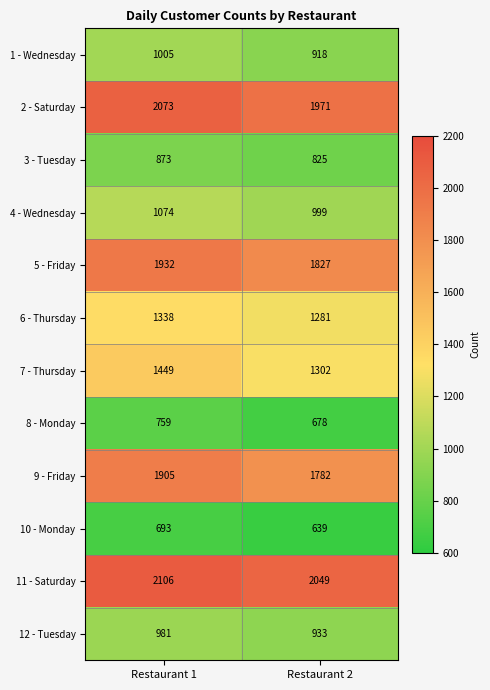

Reading left to right, what are all the values shown in this chart?

1 - Wednesday: 1005	918
2 - Saturday: 2073	1971
3 - Tuesday: 873	825
4 - Wednesday: 1074	999
5 - Friday: 1932	1827
6 - Thursday: 1338	1281
7 - Thursday: 1449	1302
8 - Monday: 759	678
9 - Friday: 1905	1782
10 - Monday: 693	639
11 - Saturday: 2106	2049
12 - Tuesday: 981	933